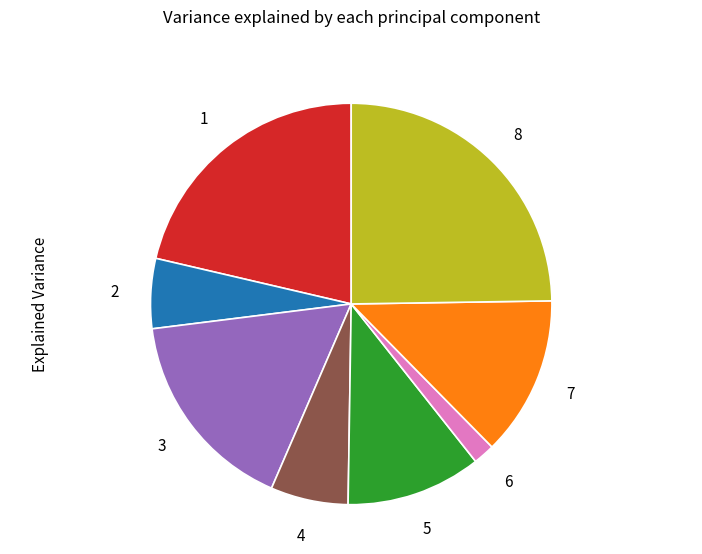

Is there a majority slice in this chart?

No